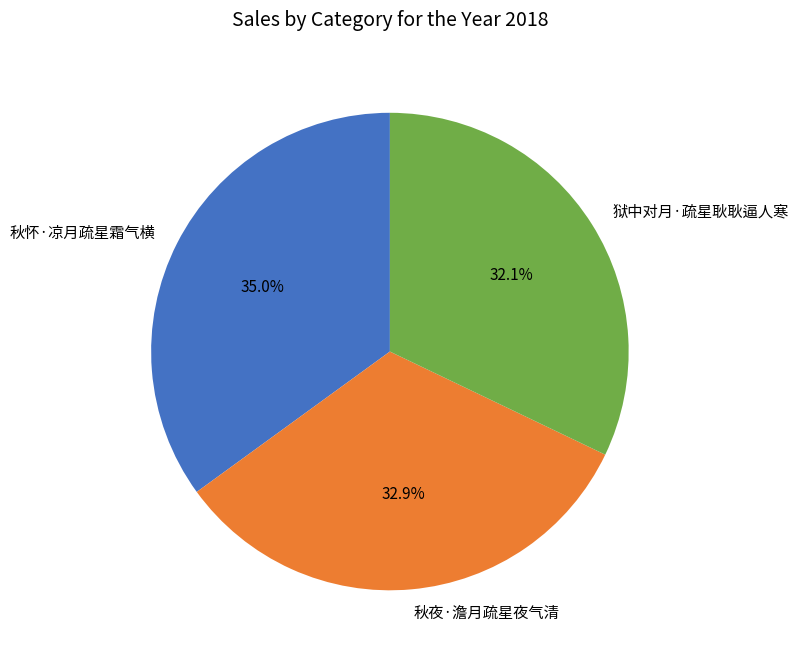

To the nearest percent, what is the difference between the 狱中对月·疏星耿耿逼人寒 and 秋夜·澹月疏星夜气清 slice percentages?

1%